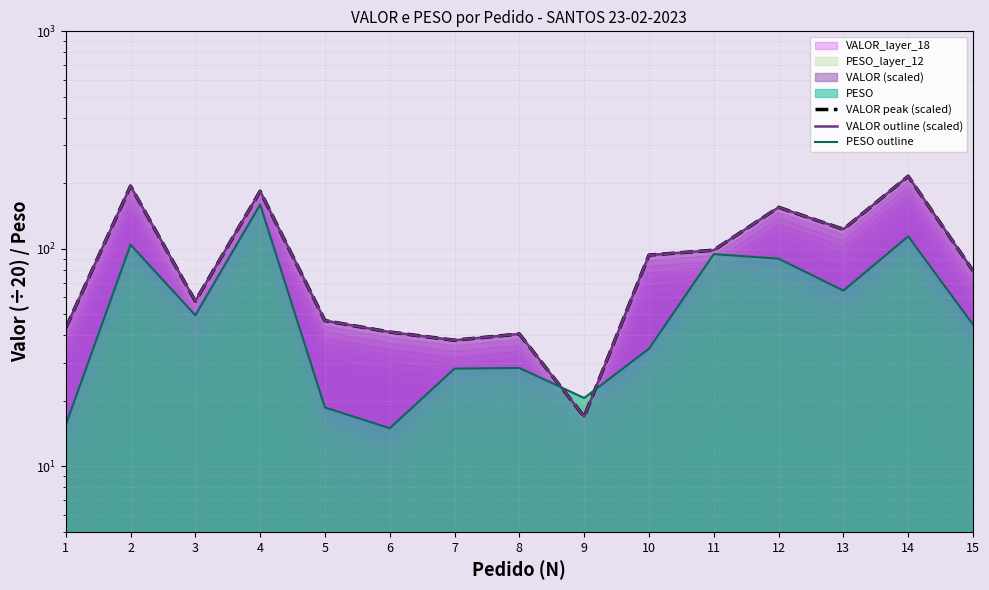

What is the total value across all series at 13?

310.3